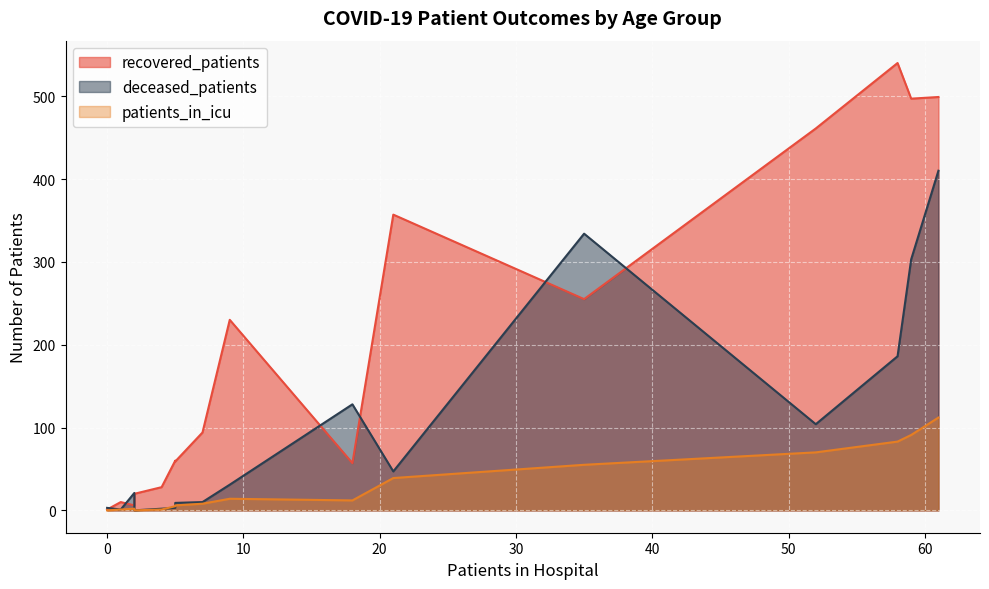

At how many categories does at least one series exceed 396?

4